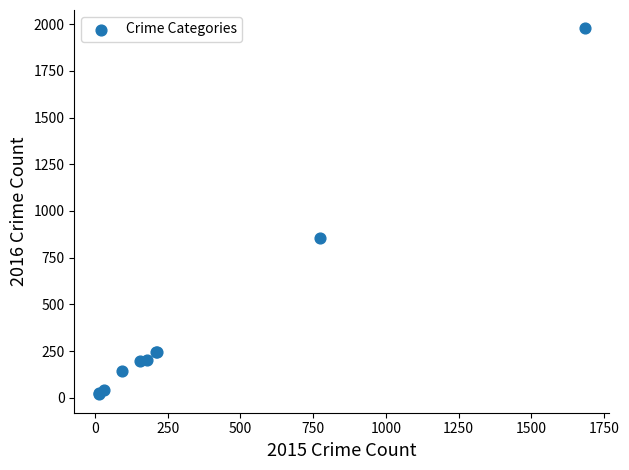

What Y value in the scatter plot is closest to 998?

858